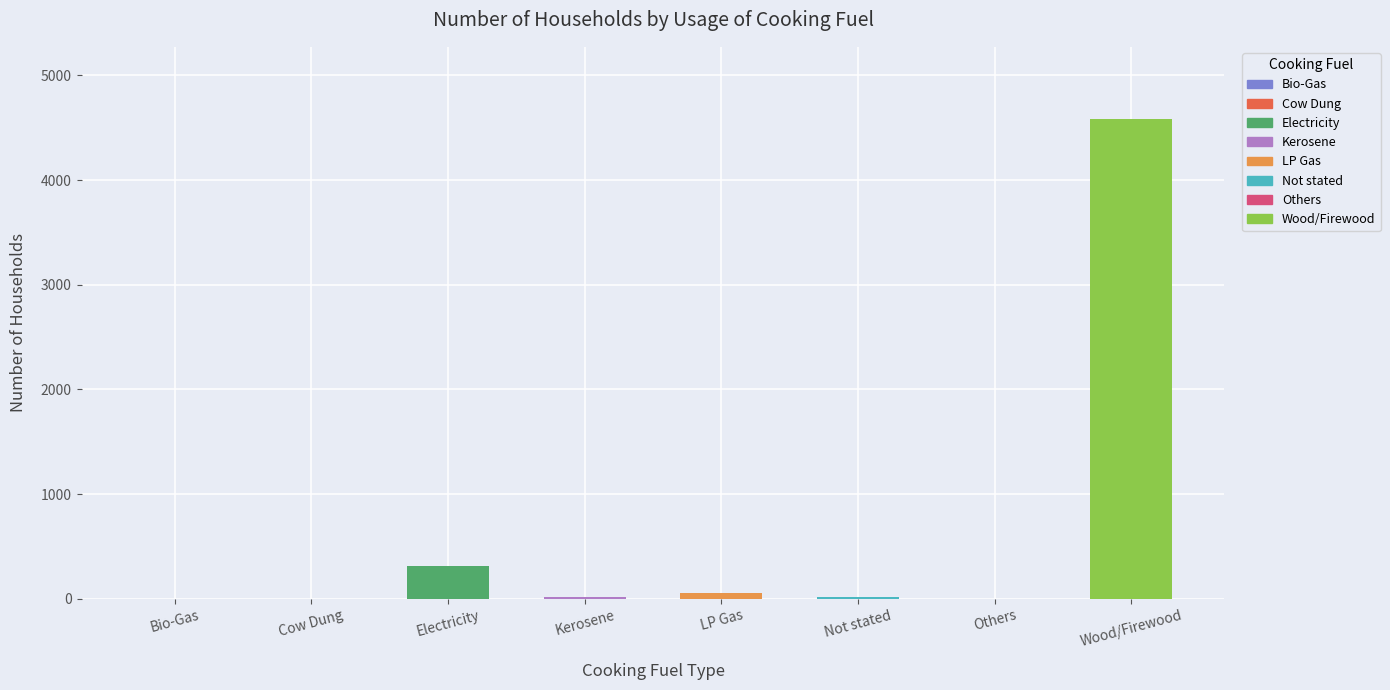

What is the ratio of the value at Bio-Gas to the value at Kerosene?

0.1